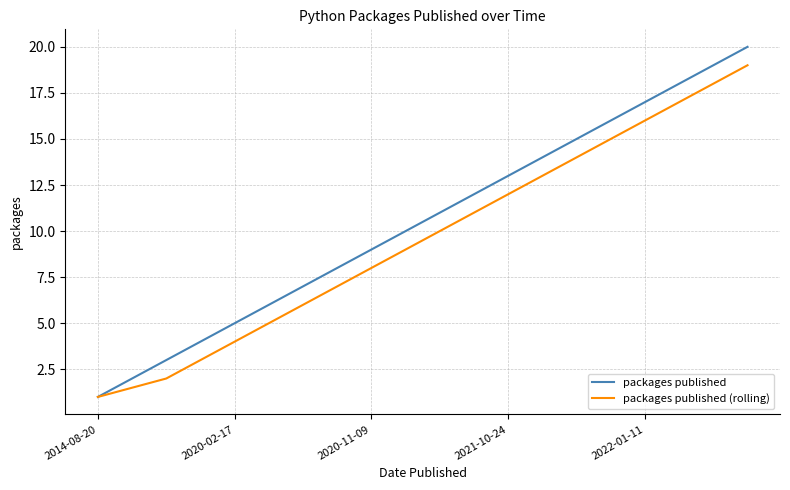

What is the average value of the packages published (rolling) series?

9.6